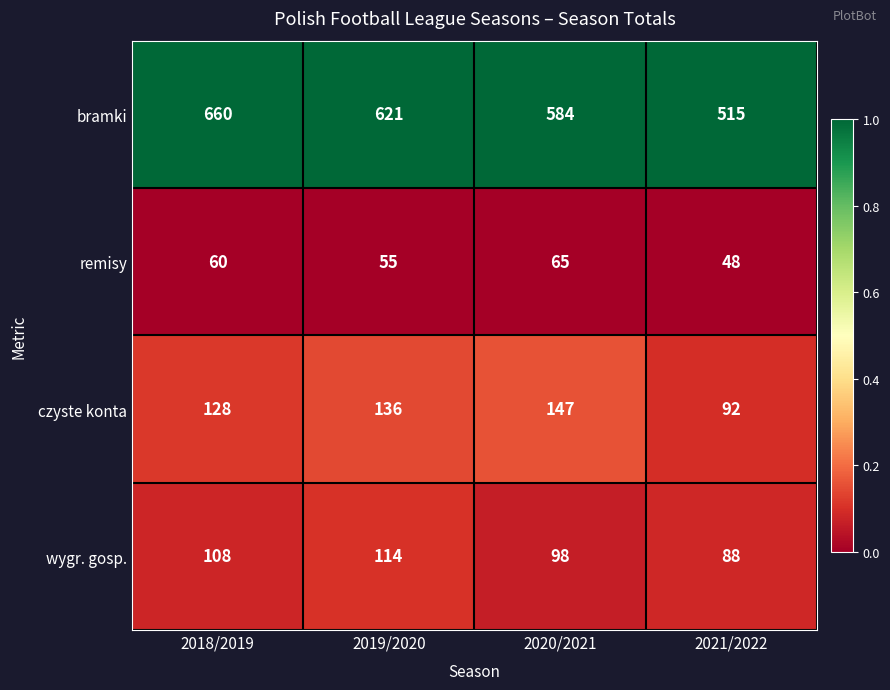

Where is czyste konta nearest to the value 119?

2018/2019